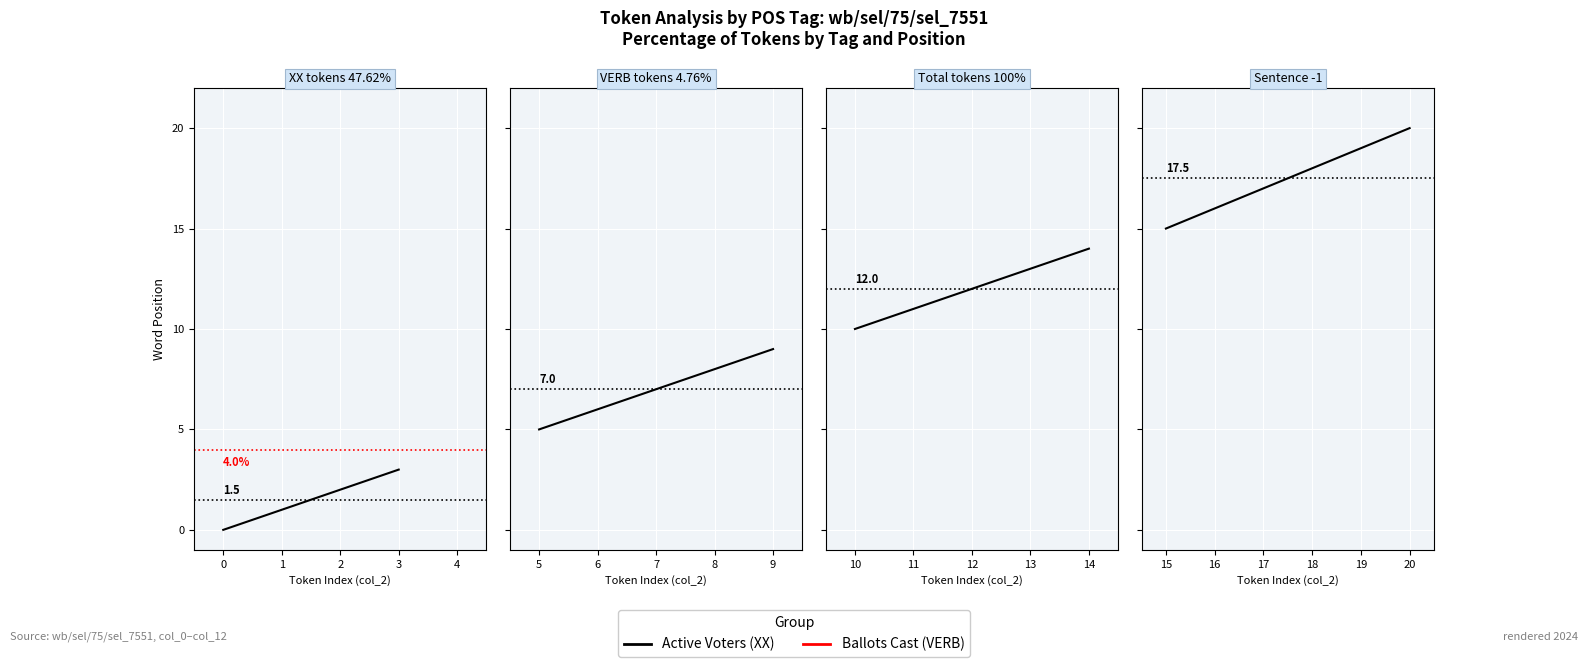

Is this an area chart (filled region under the line)?

No